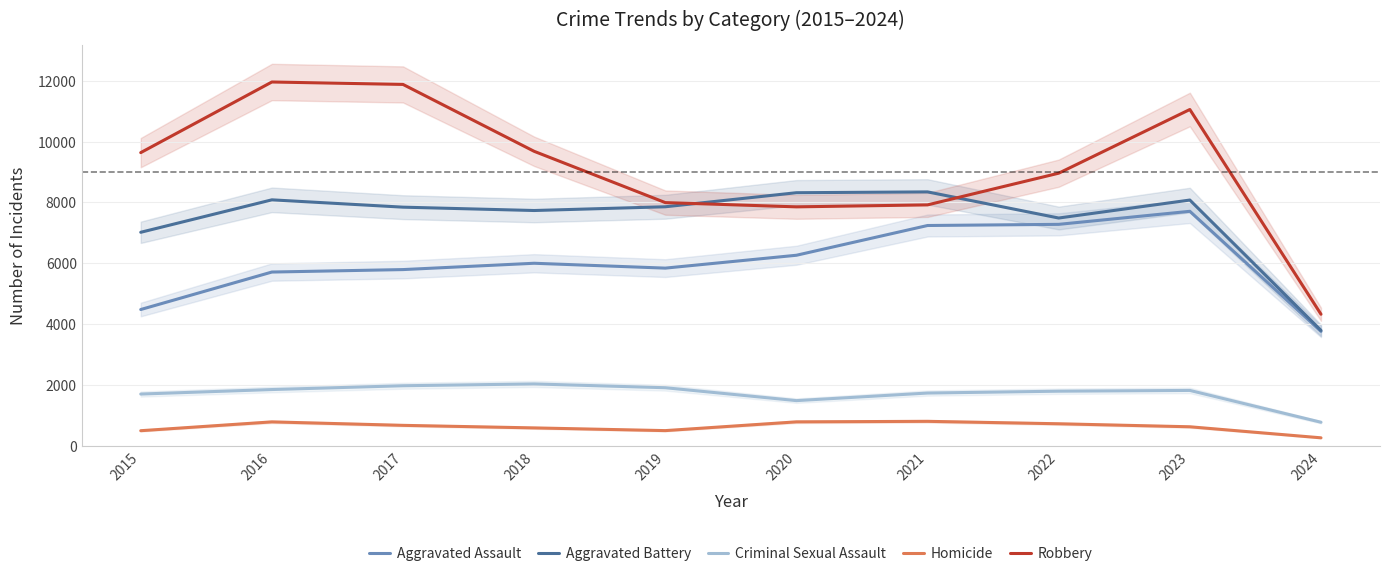

Reading right to left, transcribe all the data shown in this chart.

Aggravated Assault: 2024=3761	2023=7709	2022=7280	2021=7242	2020=6264	2019=5841	2018=6001	2017=5793	2016=5712	2015=4480
Aggravated Battery: 2024=3794	2023=8079	2022=7488	2021=8347	2020=8320	2019=7858	2018=7735	2017=7845	2016=8086	2015=7019
Criminal Sexual Assault: 2024=774	2023=1820	2022=1795	2021=1734	2020=1485	2019=1909	2018=2034	2017=1974	2016=1849	2015=1701
Homicide: 2024=262	2023=625	2022=724	2021=804	2020=787	2019=499	2018=588	2017=672	2016=786	2015=496
Robbery: 2024=4325	2023=11056	2022=8962	2021=7920	2020=7855	2019=7995	2018=9681	2017=11880	2016=11960	2015=9638